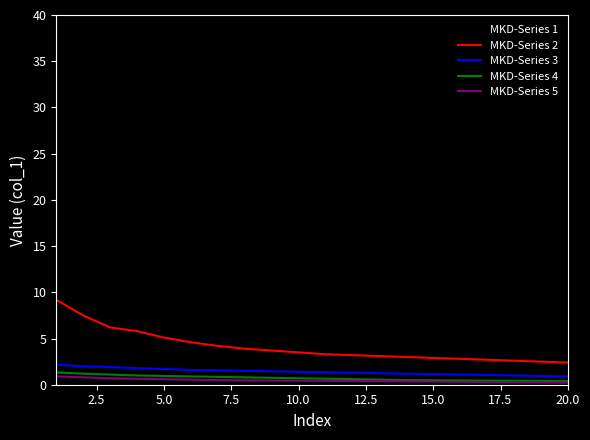

What is the sum of all MKD-Series 5 values?

9.4